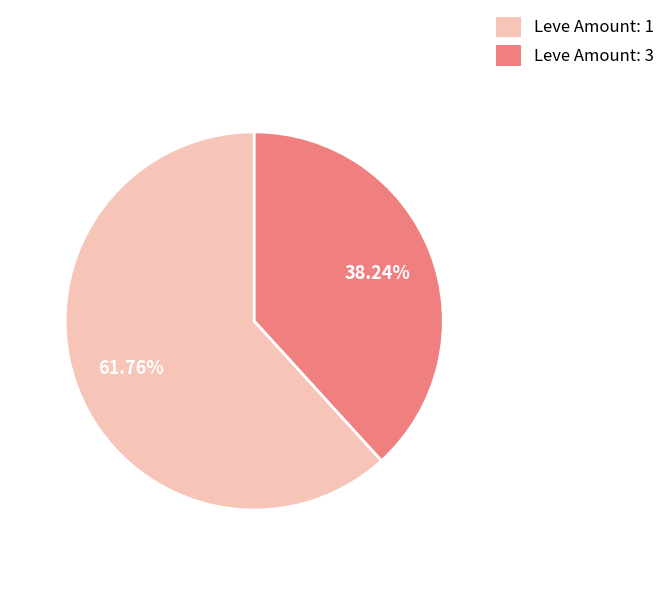

Does any single category account for the majority?

Yes